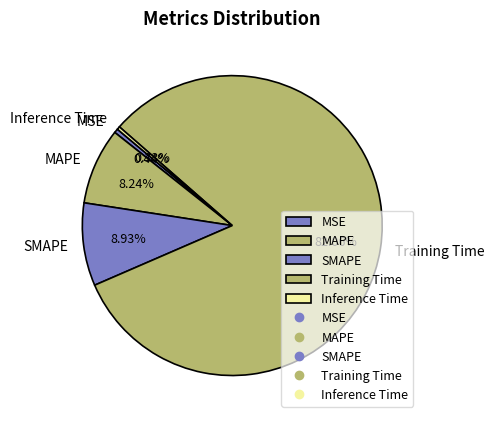

To the nearest percent, what portion does MAPE represent?

8%